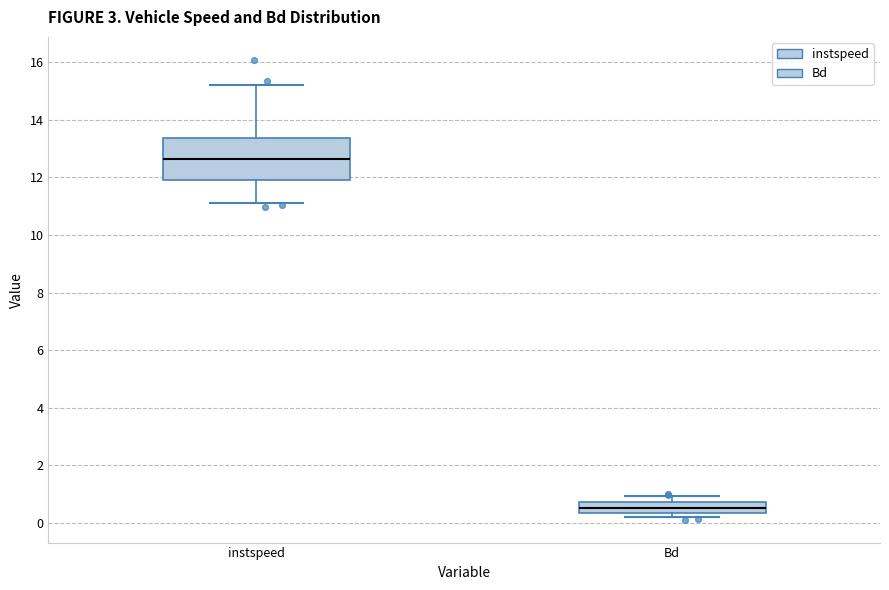

Reading left to right, transcribe this box plot: for each box, give where its median line is, the range the box spans, and where its two whiskers end, as read against the y-axis. The values are not printed on the chart, so give them approximately, as read against the axis.

instspeed: median 12.6, box 11.8 to 13.4, whiskers 11.0 to 15.2
Bd: median 0.6, box 0.4 to 0.8, whiskers 0.2 to 1.0